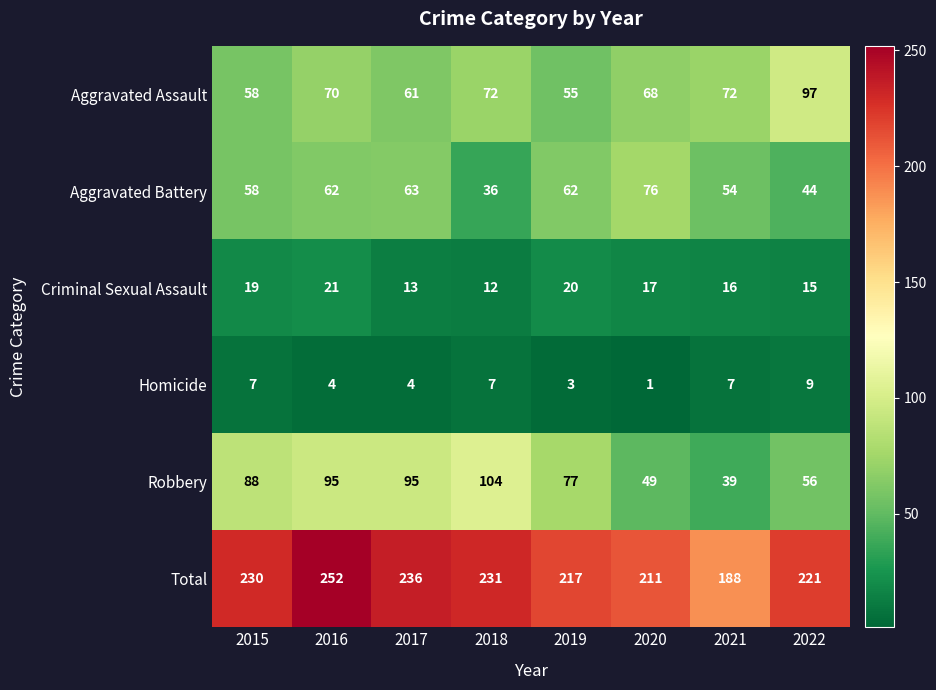

What is the minimum value for Aggravated Assault?

55